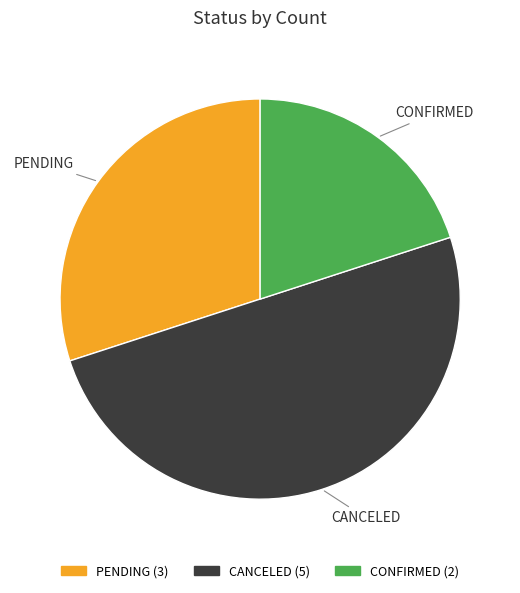

Combined, do CONFIRMED and CANCELED account for over 50%?

Yes